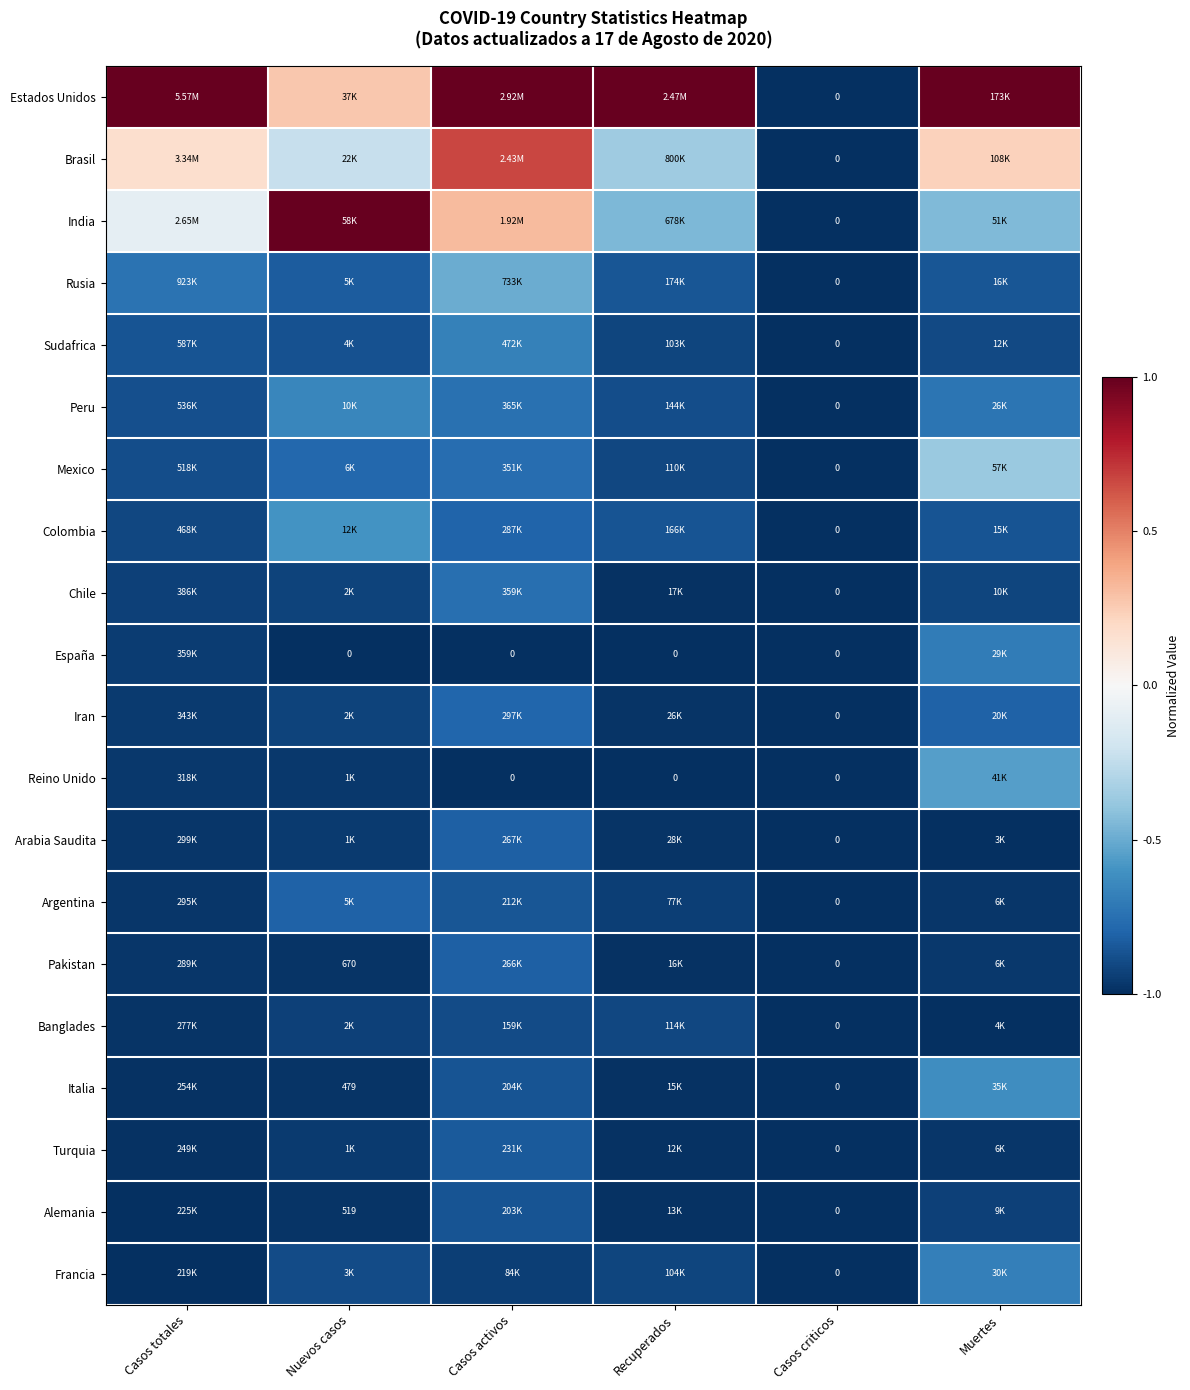

Rank the series at Recuperados from lowest to highest value.

España, Reino Unido, Turquia, Alemania, Italia, Pakistan, Chile, Iran, Arabia Saudita, Argentina, Sudafrica, Francia, Mexico, Banglades, Peru, Colombia, Rusia, India, Brasil, Estados Unidos